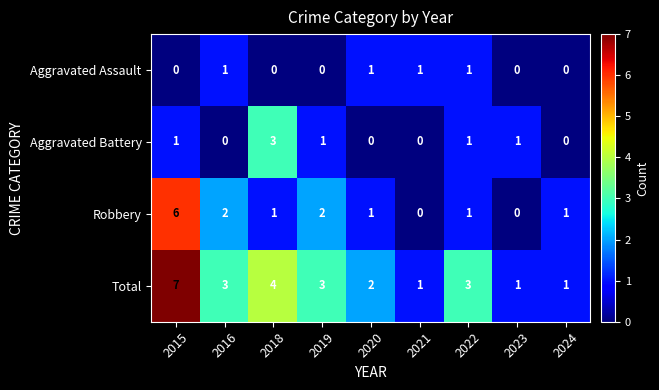

What is the difference between the maximum and minimum values in the Total series?

6